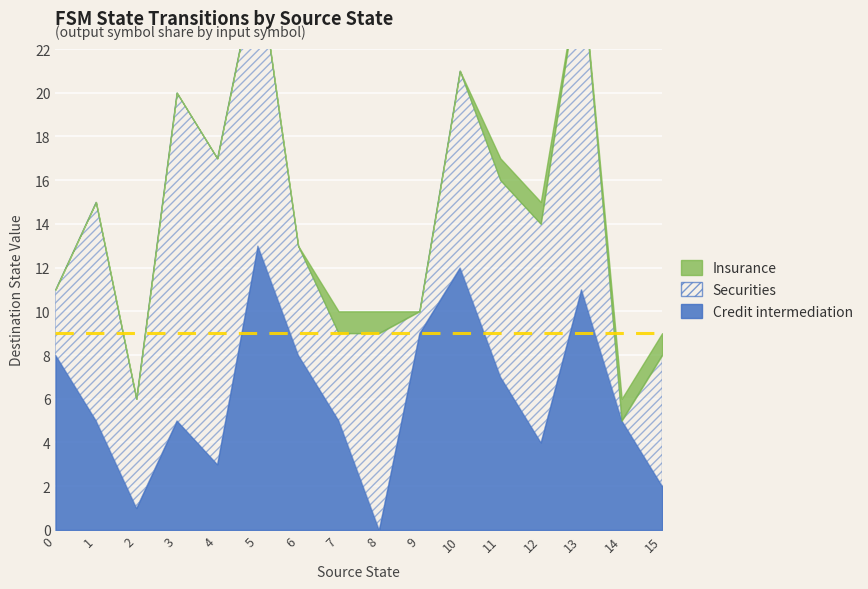

At how many categories does at least one series exceed 3?

16